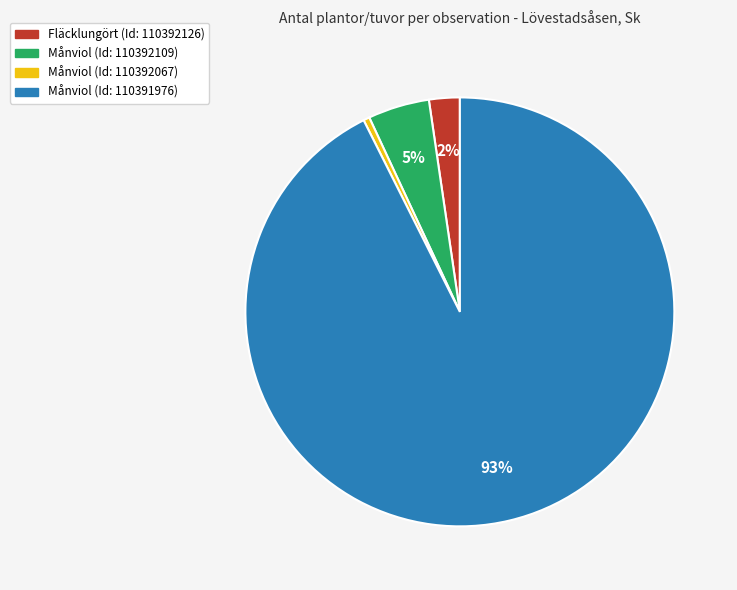

To the nearest percent, what is the average slice percentage?

25%